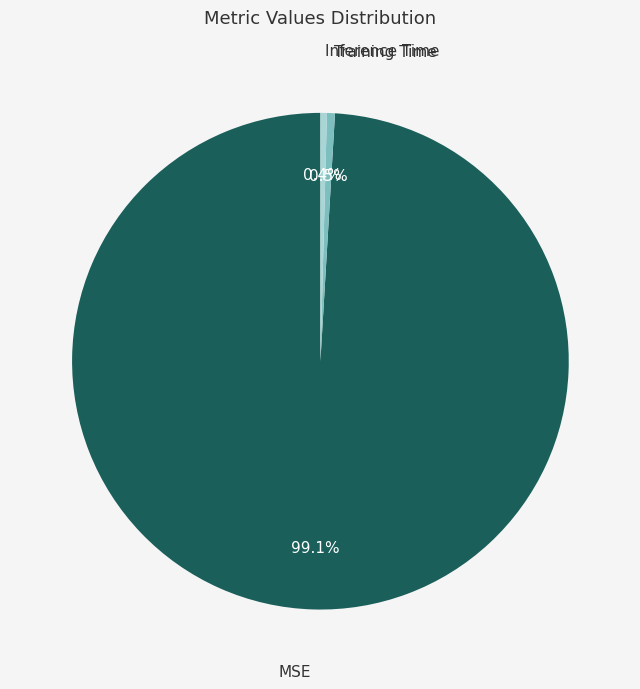

To the nearest percent, what percentage of the pie is MSE?

99%